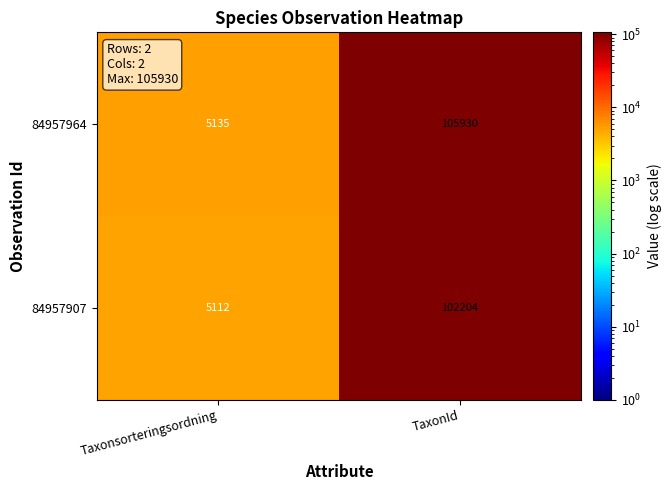

What is the maximum value shown in the chart?

105930